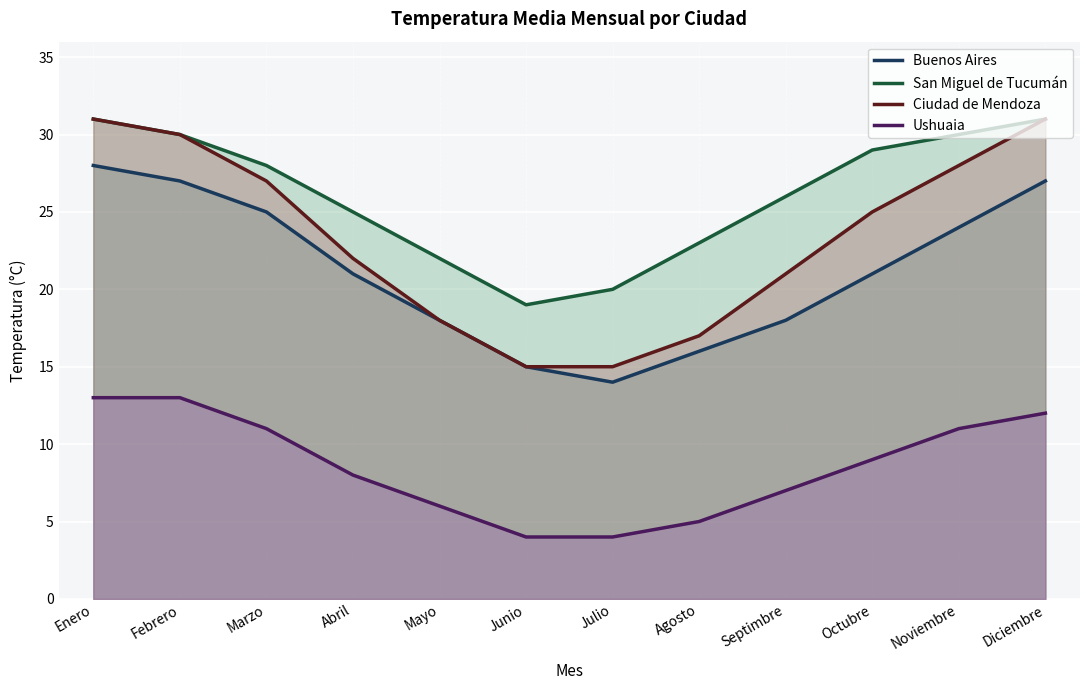

True or false: Ushuaia and San Miguel de Tucumán intersect in this chart.

False